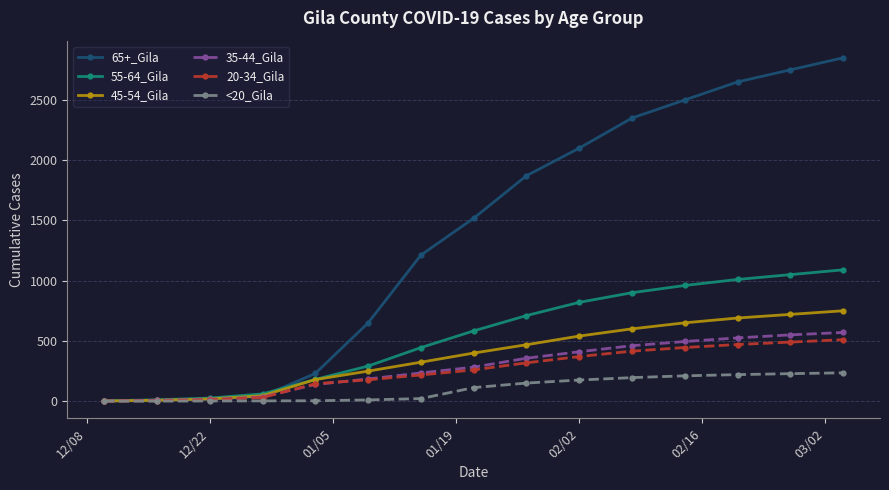

Rank the series by their maximum value, from lowest to highest.

<20_Gila, 20-34_Gila, 35-44_Gila, 45-54_Gila, 55-64_Gila, 65+_Gila